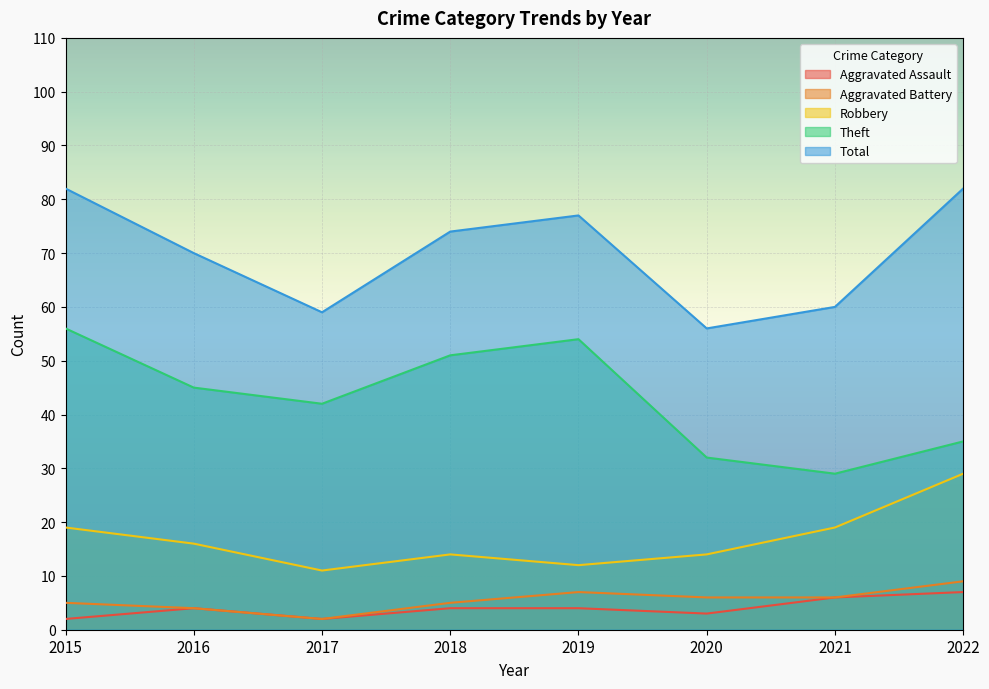

Reading left to right, list all the values displayed in this chart.

Aggravated Assault: 2	4	2	4	4	3	6	7
Aggravated Battery: 5	4	2	5	7	6	6	9
Robbery: 19	16	11	14	12	14	19	29
Theft: 56	45	42	51	54	32	29	35
Total: 82	70	59	74	77	56	60	82